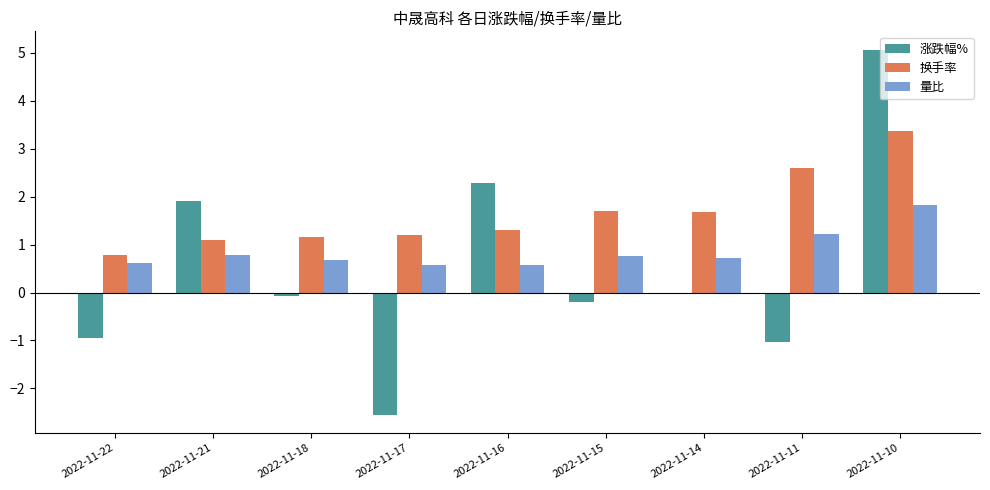

What is the highest value of the 量比 series?

1.8